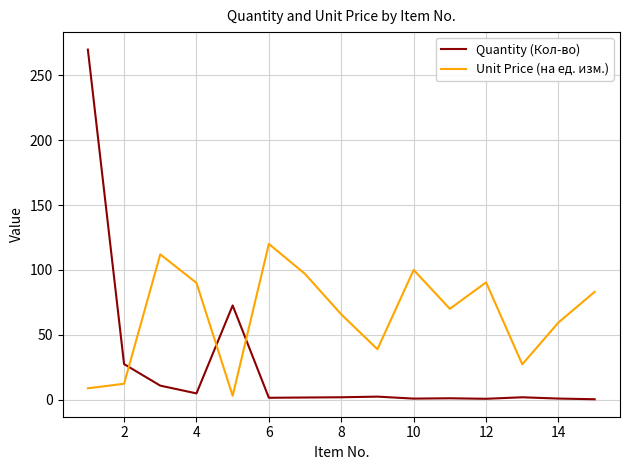

True or false: Unit Price (на ед. изм.) and Quantity (Кол-во) intersect in this chart.

True